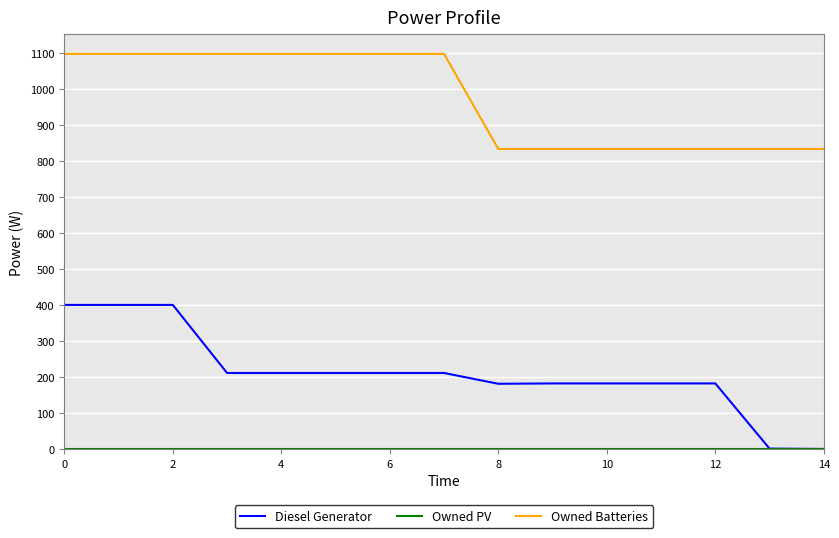

True or false: Owned Batteries and Diesel Generator intersect in this chart.

False